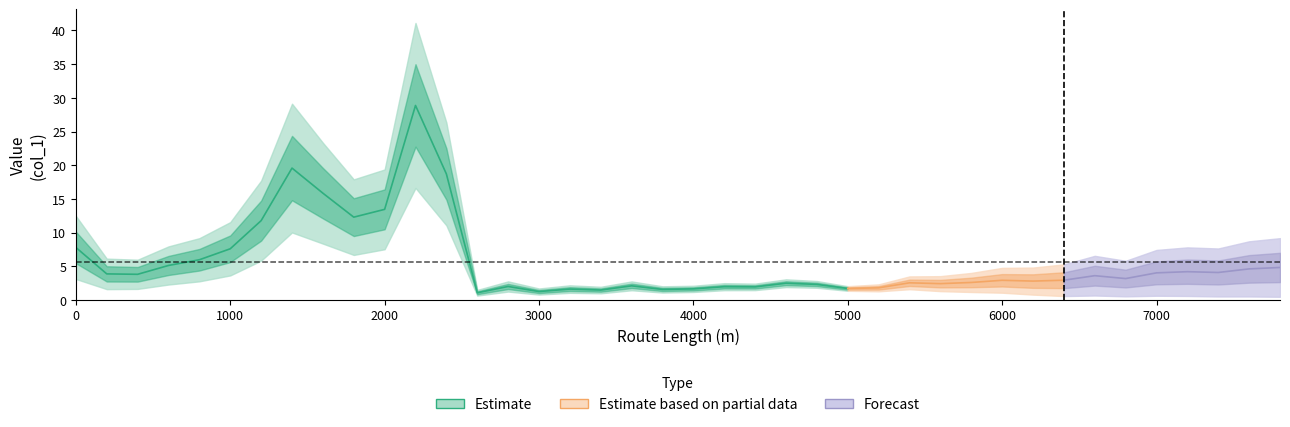

The chart shows a value of 7.8 at 0. True or false?

True